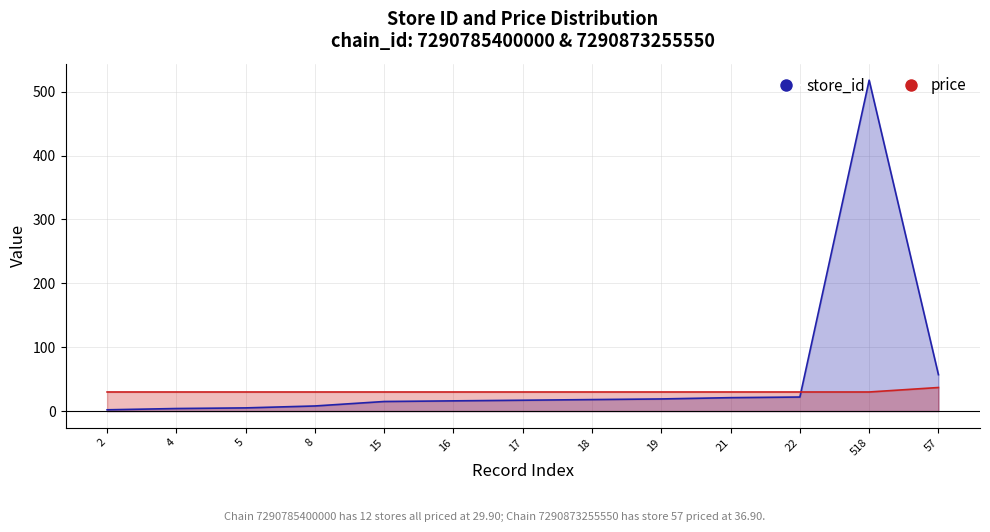

Reading left to right, list all the values displayed in this chart.

store_id: 2.0	4.0	5.0	8.0	15.0	16.0	17.0	18.0	19.0	21.0	22.0	518.0	57.0
price: 29.9	29.9	29.9	29.9	29.9	29.9	29.9	29.9	29.9	29.9	29.9	29.9	36.9